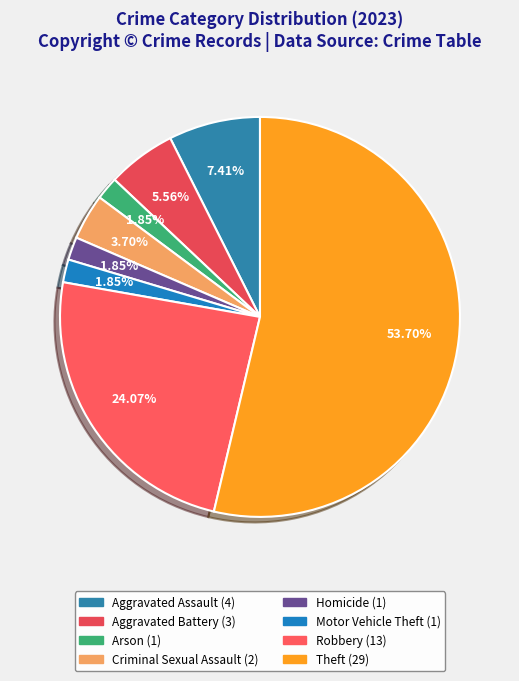

What percentage is the Motor Vehicle Theft slice, to the nearest percent?

2%